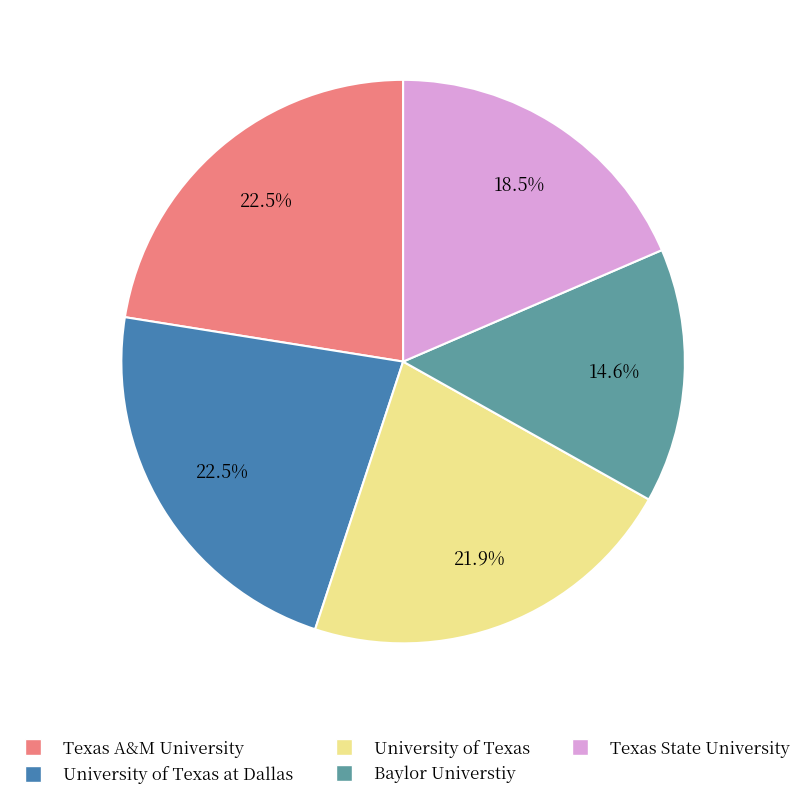

Is it true that Texas A&M University is 16% of the pie?

False